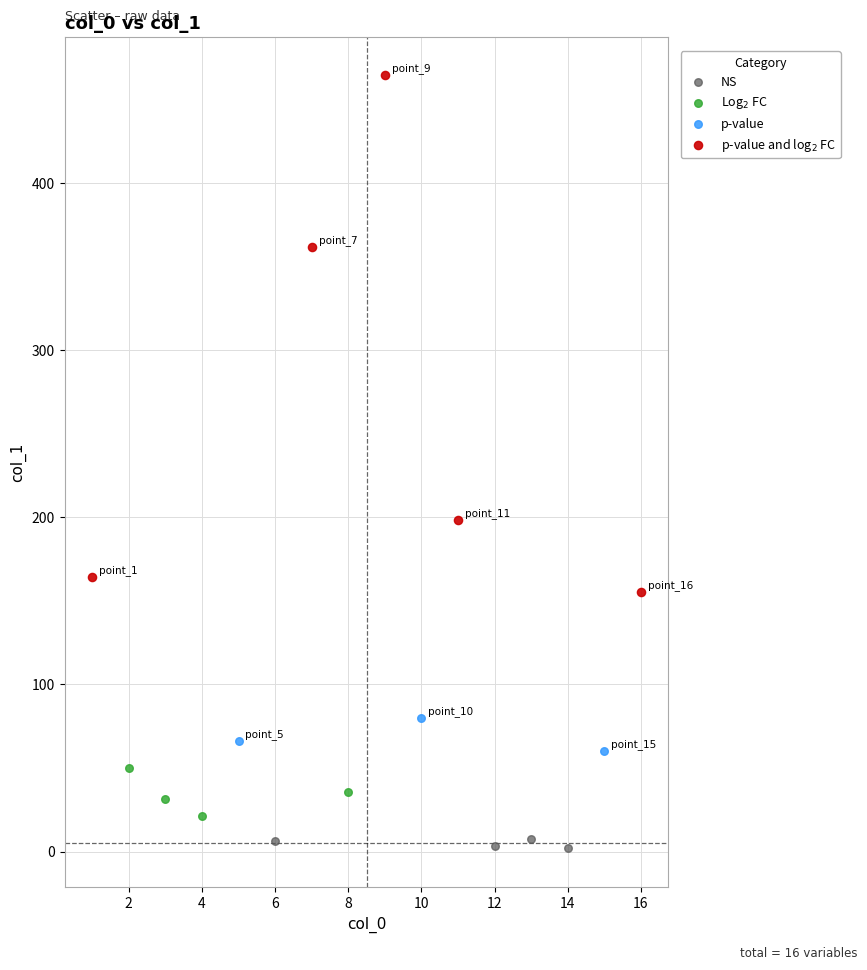

Which series has the largest Y range (max minus min)?

p-value and log$_2$ FC